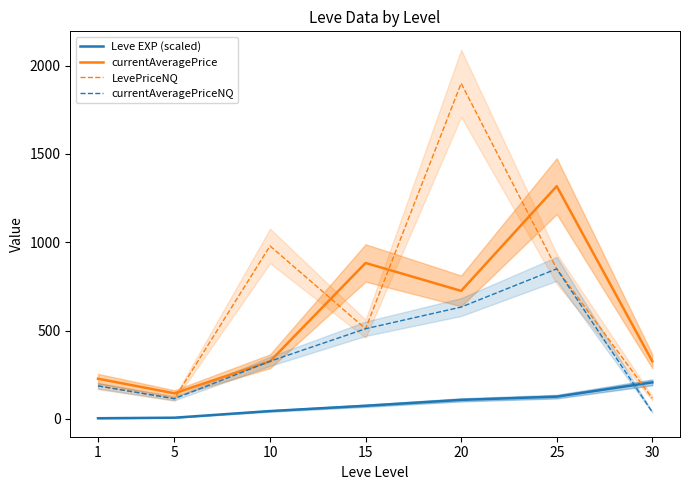

Count the number of categories in the chart.

7